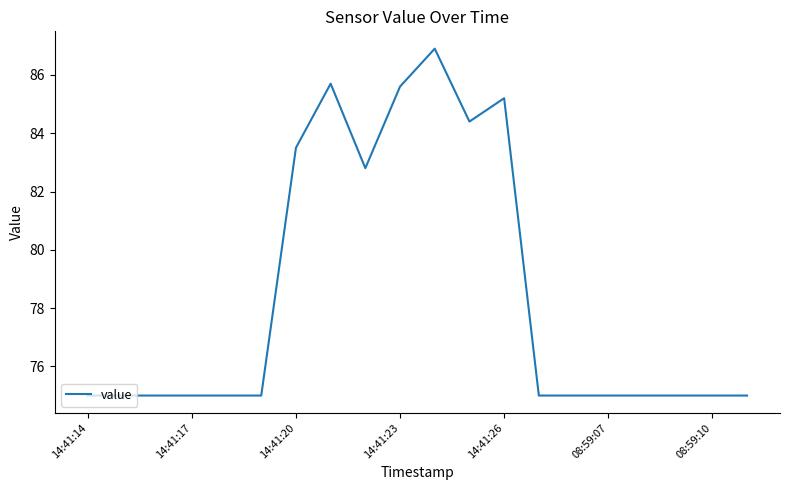

Reading left to right, list all the values displayed in this chart.

75.0	75.0	75.0	75.0	75.0	75.0	83.5	85.7	82.8	85.6	86.9	84.4	85.2	75.0	75.0	75.0	75.0	75.0	75.0	75.0